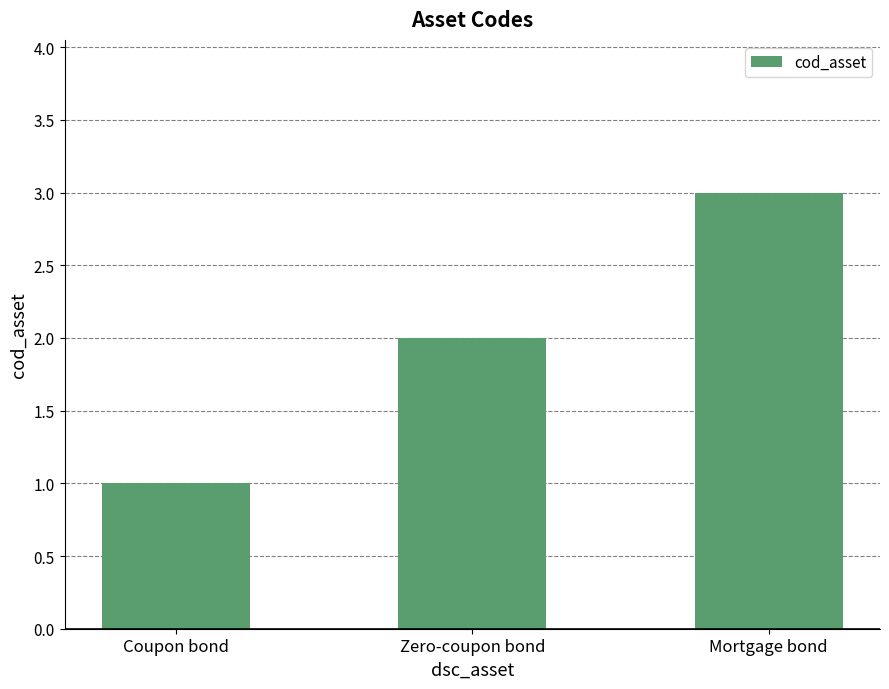

What is the smallest value displayed?

1